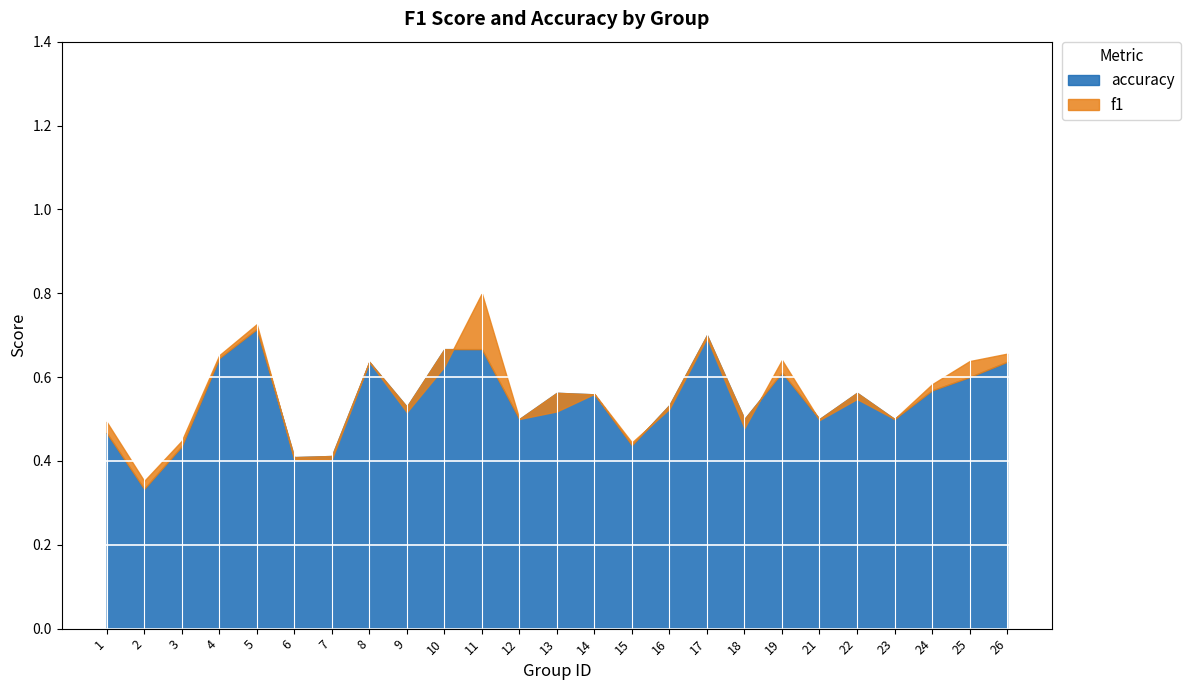

How many data points does each series have?

25